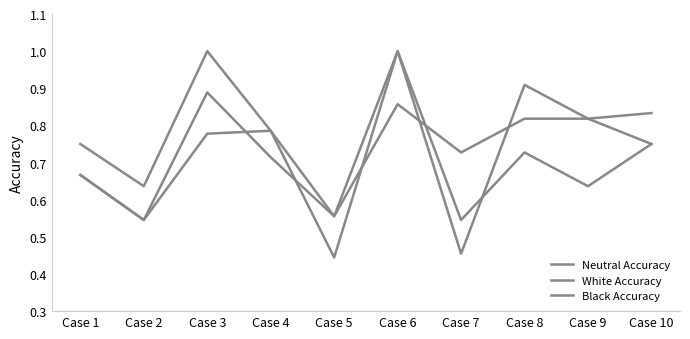

Reading left to right, what are all the values shown in this chart?

Neutral Accuracy: 0.7	0.5	0.9	0.7	0.6	0.9	0.7	0.8	0.8	0.8
White Accuracy: 0.8	0.6	1.0	0.8	0.6	1.0	0.5	0.9	0.8	0.8
Black Accuracy: 0.7	0.5	0.8	0.8	0.4	1.0	0.5	0.7	0.6	0.8